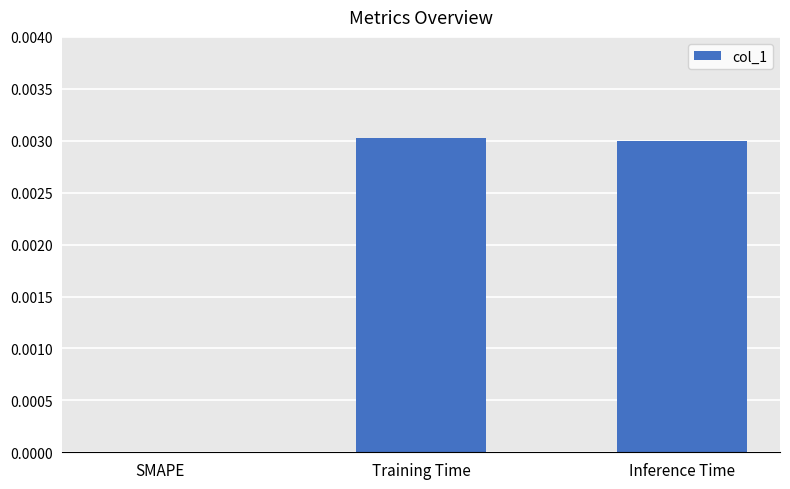

How many values are between 0 and 1?

3